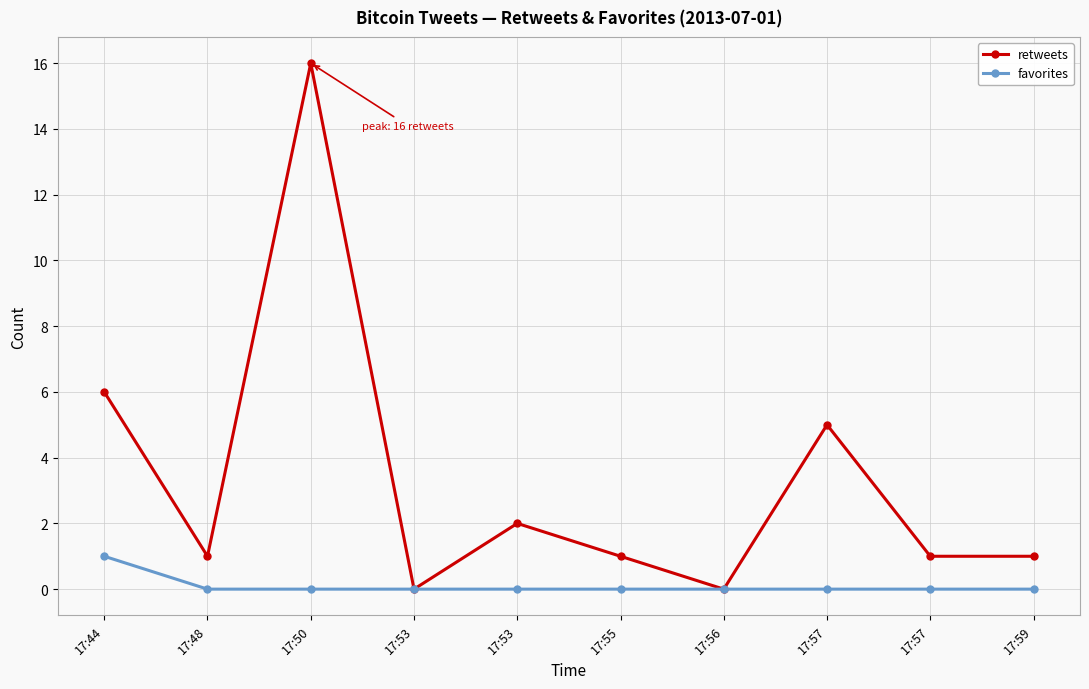

At which category is the sum across all series the highest?

17:50